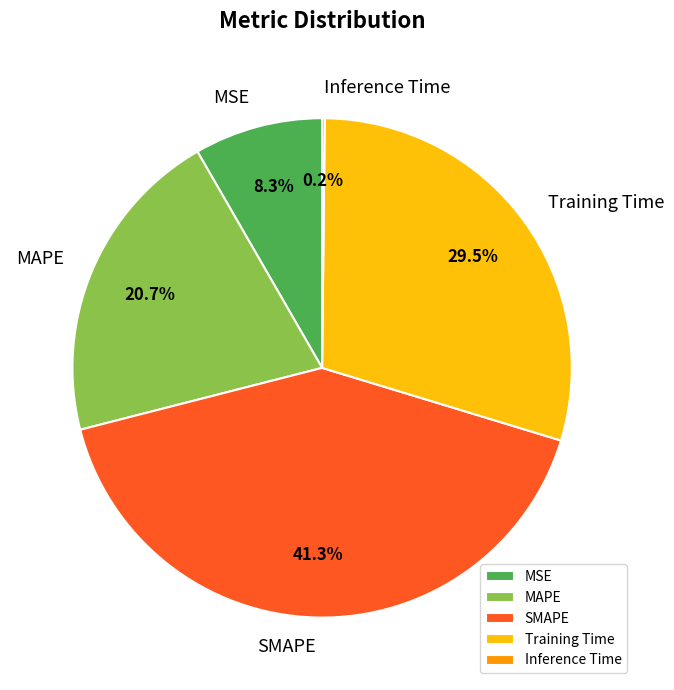

Does Training Time represent more than half of the total?

No